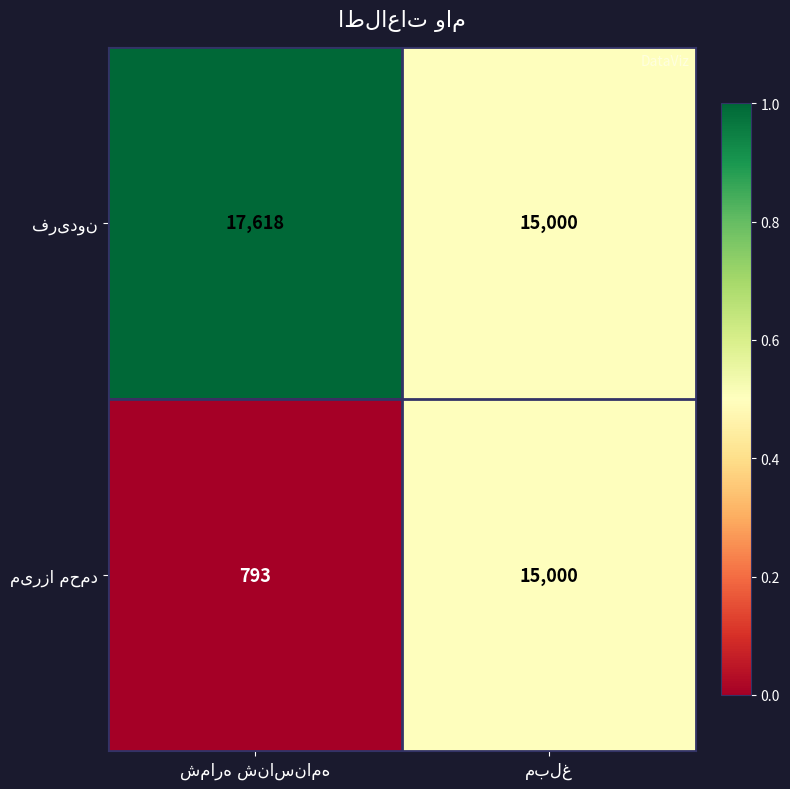

What is the smallest value displayed?

793